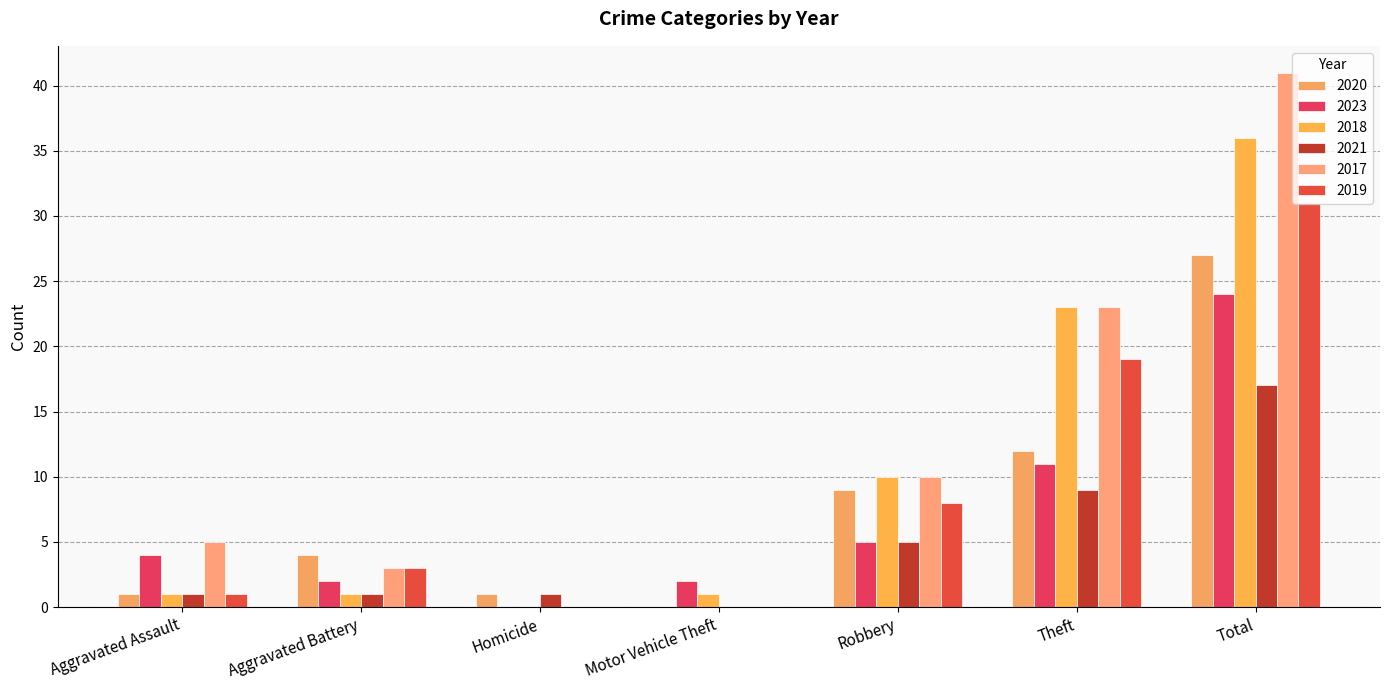

At which label is 2017 closest to 20?

Theft